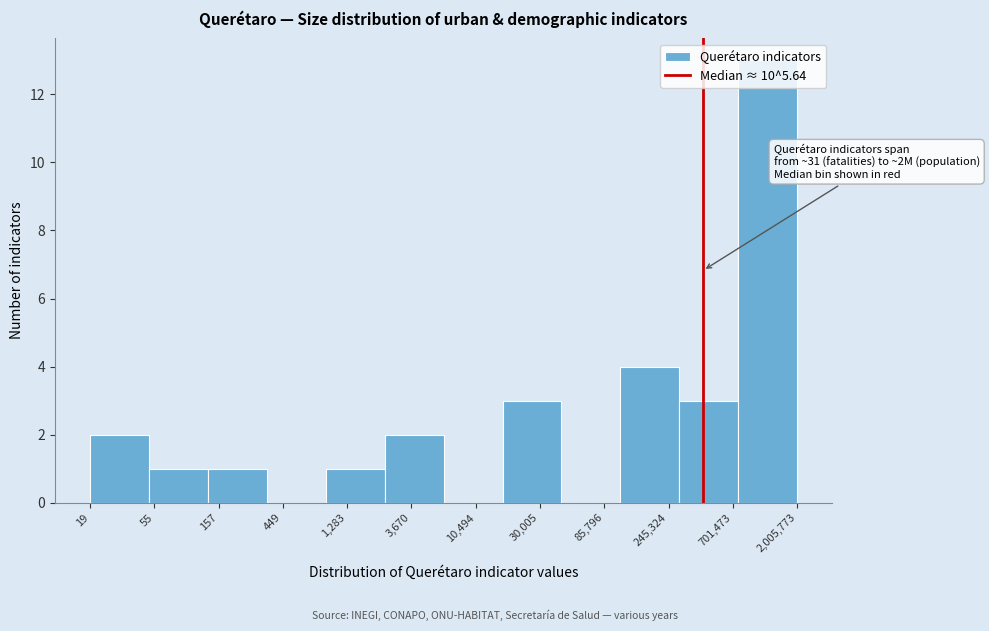

The value at 245,324 is 4. True or false?

True